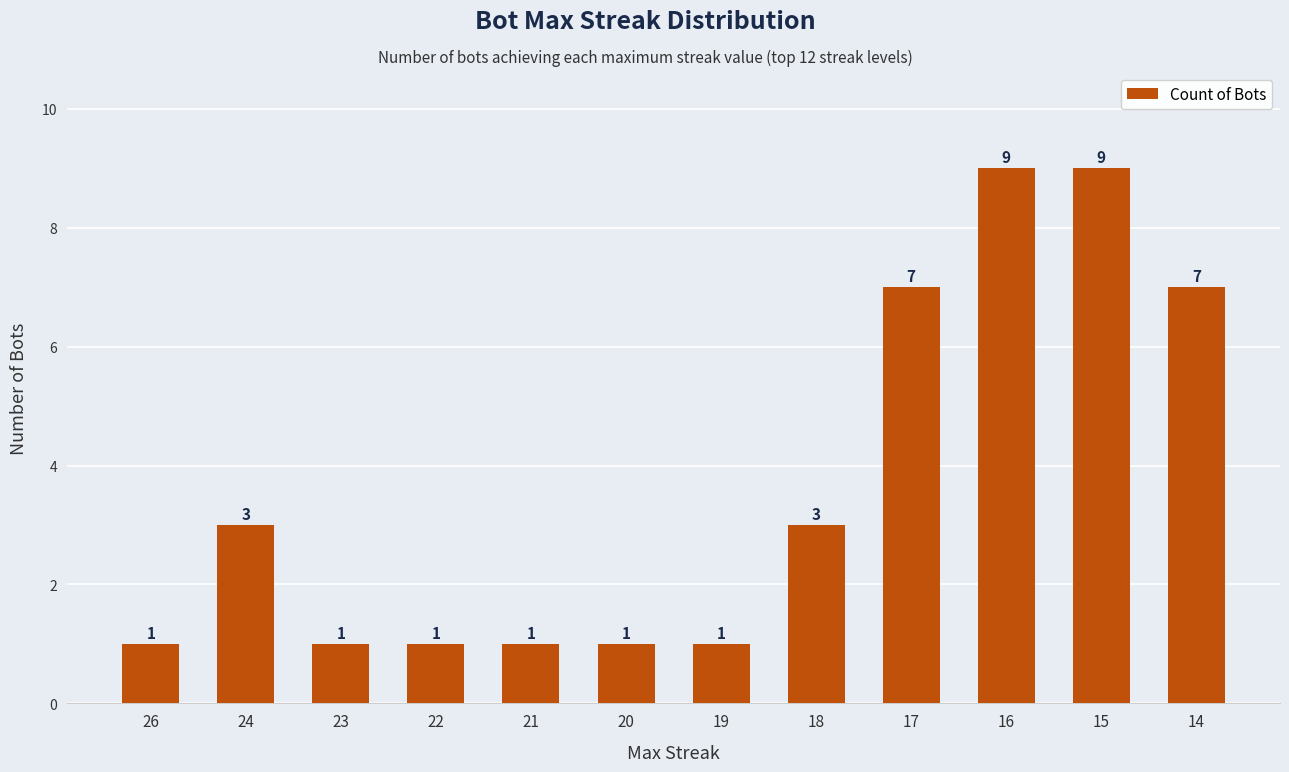

Reading left to right, what are all the values shown in this chart?

1	3	1	1	1	1	1	3	7	9	9	7